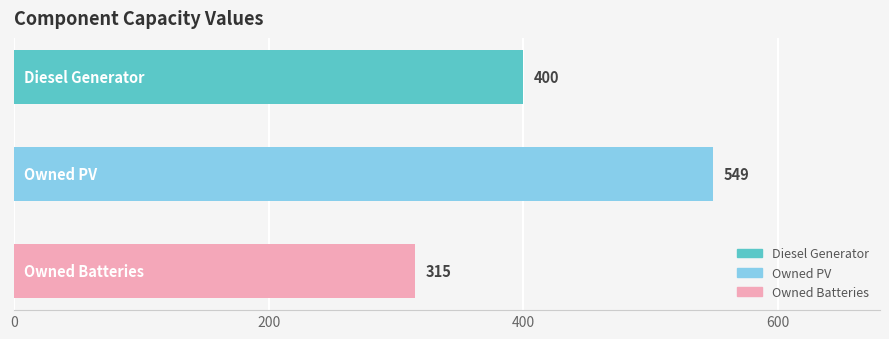

What is the value of the 2nd bar from the top?

549